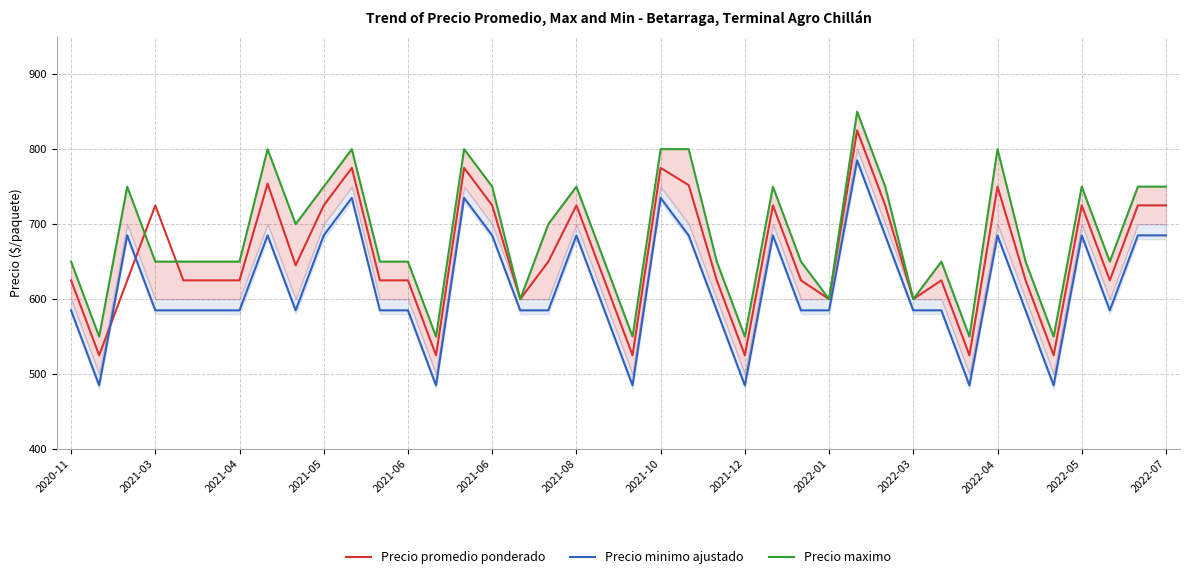

Reading left to right, list all the values displayed in this chart.

Precio promedio ponderado: 625	525	625	725	625	625	625	754	645	725	775	625	625	525	775	725	600	650	725	625	525	775	752	625	525	725	625	600	825	725	600	625	525	750	625	525	725	625	725	725
Precio minimo ajustado: 585	485	685	585	585	585	585	685	585	685	735	585	585	485	735	685	585	585	685	585	485	735	685	585	485	685	585	585	785	685	585	585	485	685	585	485	685	585	685	685
Precio maximo: 650	550	750	650	650	650	650	800	700	750	800	650	650	550	800	750	600	700	750	650	550	800	800	650	550	750	650	600	850	750	600	650	550	800	650	550	750	650	750	750